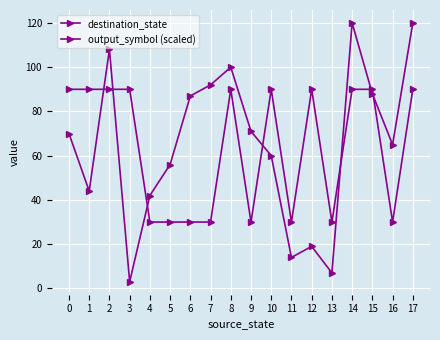

Is it true that output_symbol (scaled) equals 30 at 6?

True